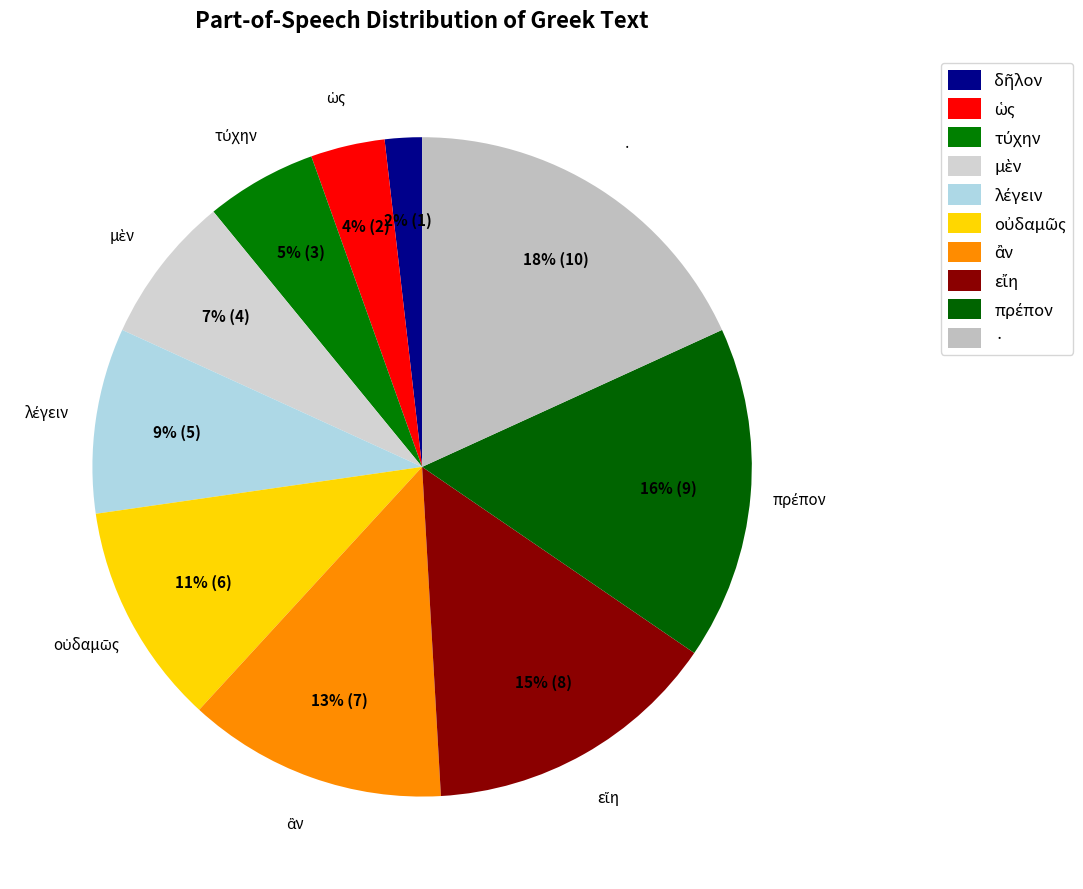

How many slices are in this pie chart?

10